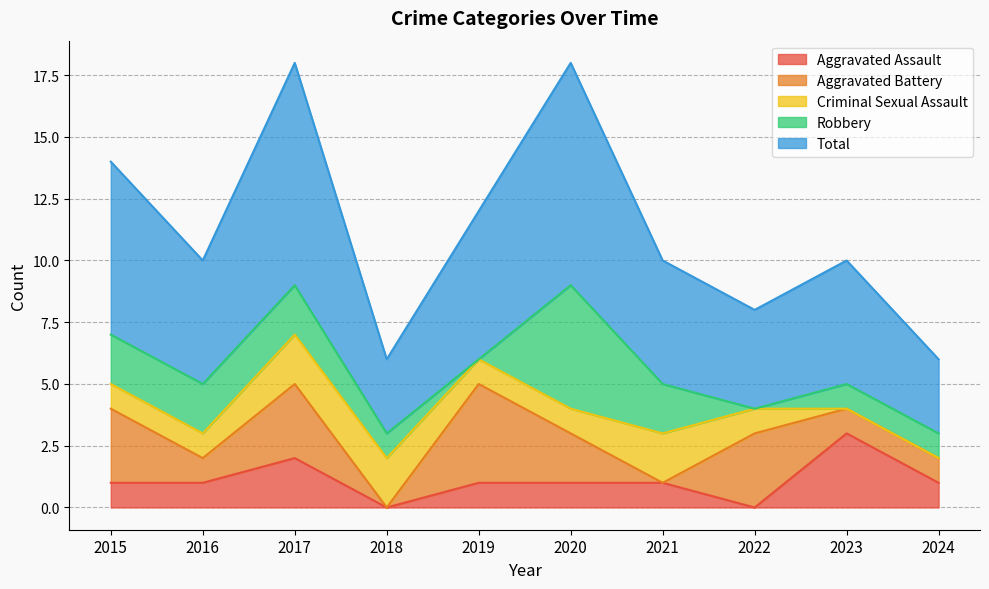

Which series changed the most between 2017 and 2018?

Total